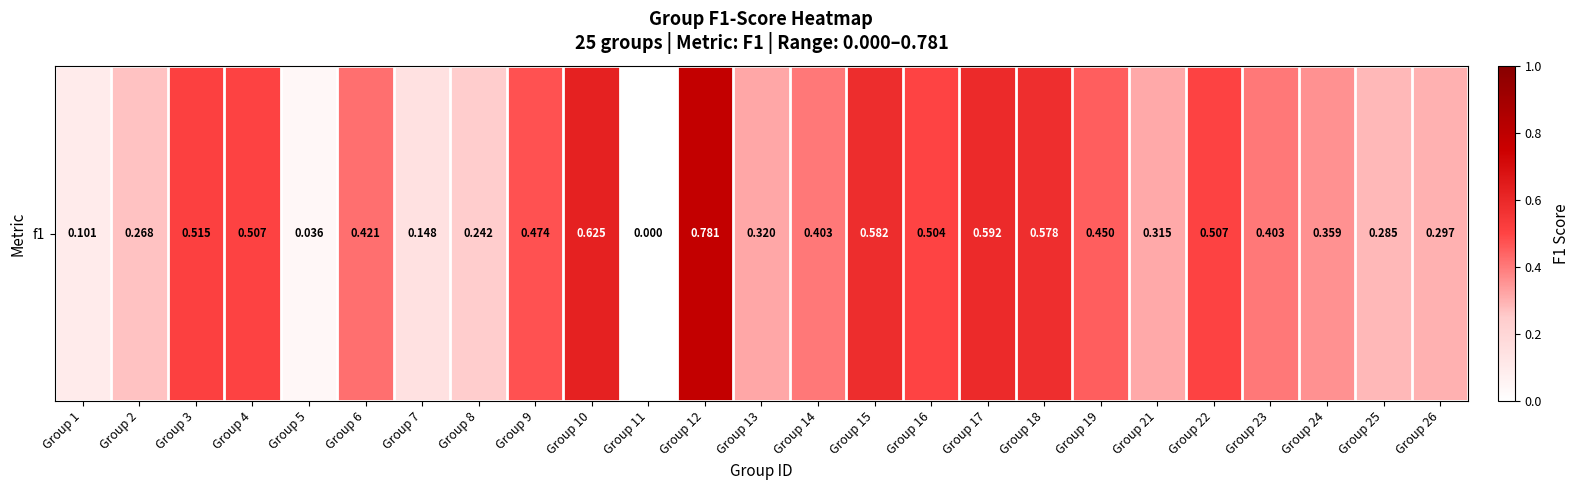

Reading right to left, what are all the values shown in this chart?

0.3	0.3	0.4	0.4	0.5	0.3	0.5	0.6	0.6	0.5	0.6	0.4	0.3	0.8	0.0	0.6	0.5	0.2	0.1	0.4	0.0	0.5	0.5	0.3	0.1